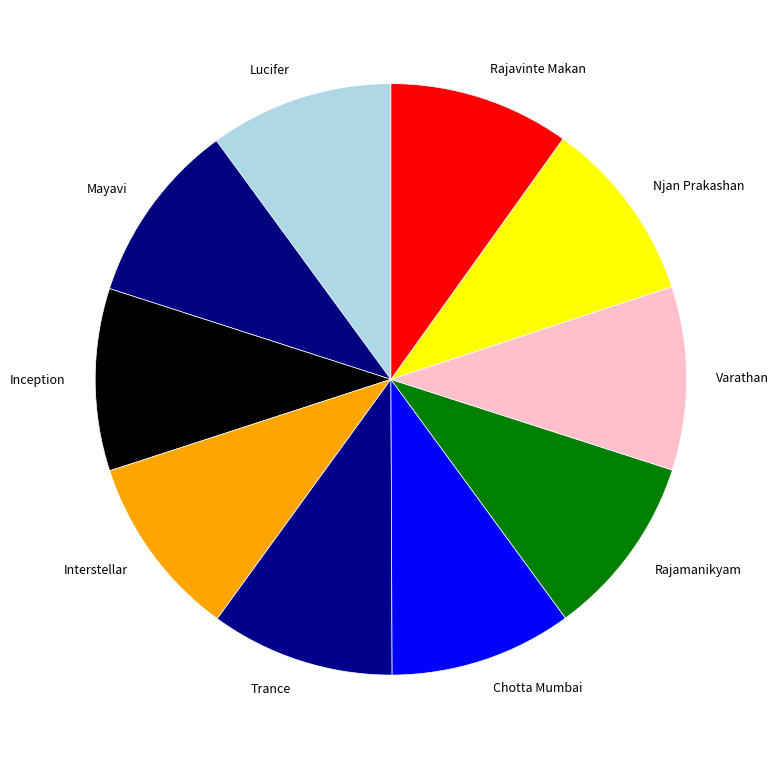

Do Njan Prakashan and Rajavinte Makan together represent more than half of the pie?

No